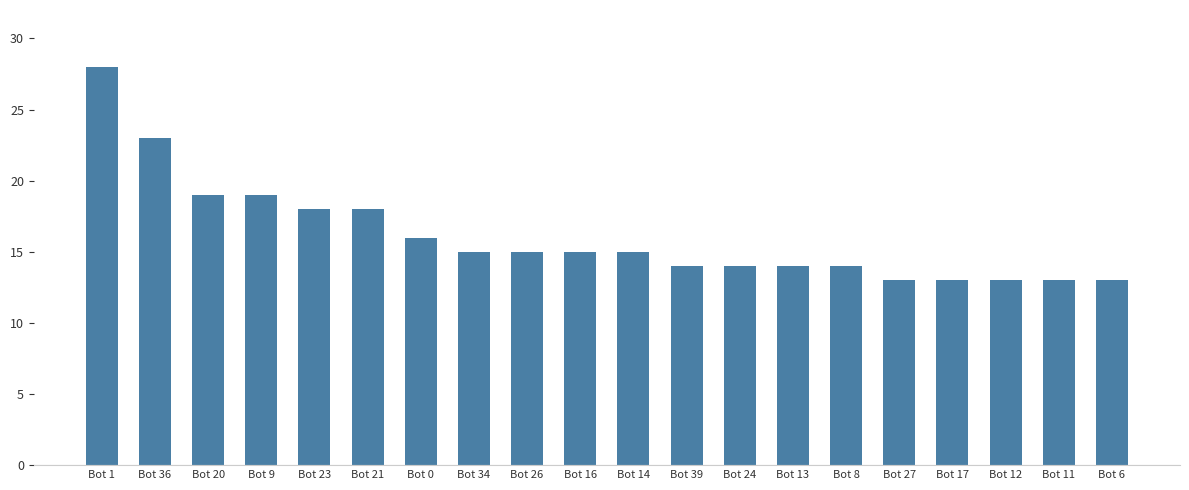

What value does the data have at Bot 39?

14